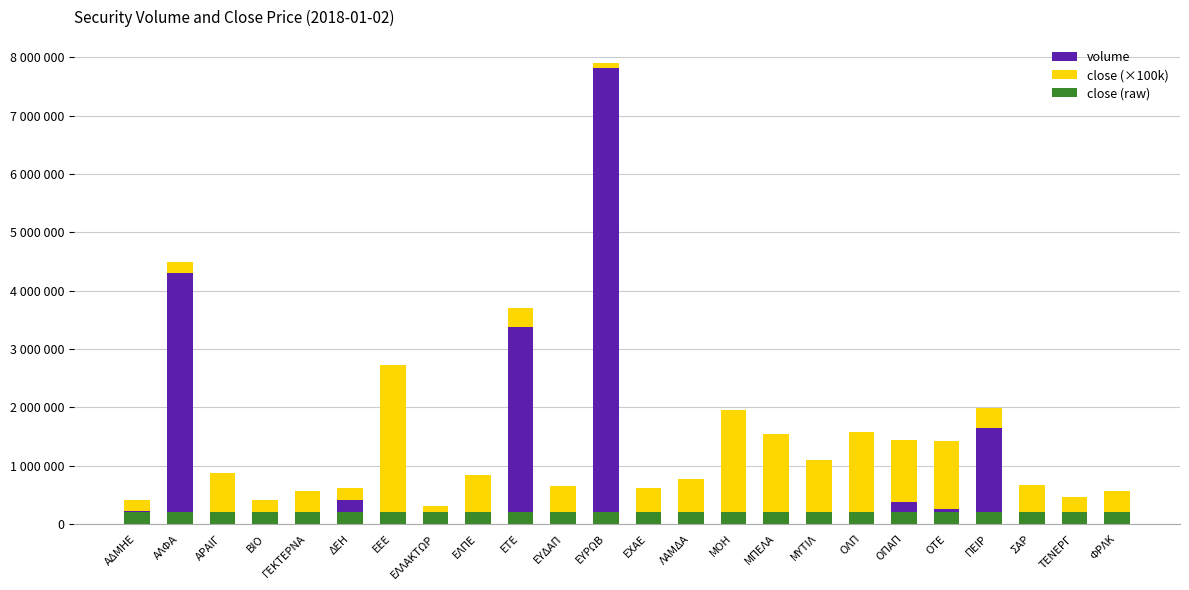

Reading left to right, what are all the values shown in this chart?

volume: ΑΔΜΗΕ=215794	ΑΛΦΑ=4299429	ΑΡΑΙΓ=47597	ΒΙΟ=82000	ΓΕΚΤΕΡΝΑ=104278	ΔΕΗ=410701	ΕΕΕ=12938	ΕΛΛΑΚΤΩΡ=136227	ΕΛΠΕ=67307	ΕΤΕ=3374910	ΕΥΔΑΠ=18494	ΕΥΡΩΒ=7815423	ΕΧΑΕ=95468	ΛΑΜΔΑ=118726	ΜΟΗ=42578	ΜΠΕΛΑ=58468	ΜΥΤΙΛ=170897	ΟΛΠ=1242	ΟΠΑΠ=380623	ΟΤΕ=257307	ΠΕΙΡ=1640881	ΣΑΡ=21784	ΤΕΝΕΡΓ=21508	ΦΡΛΚ=13342
close (×100k): ΑΔΜΗΕ=196000	ΑΛΦΑ=185800	ΑΡΑΙΓ=832000	ΒΙΟ=333000	ΓΕΚΤΕΡΝΑ=462000	ΔΕΗ=208000	ΕΕΕ=2713000	ΕΛΛΑΚΤΩΡ=168000	ΕΛΠΕ=770000	ΕΤΕ=324000	ΕΥΔΑΠ=631000	ΕΥΡΩΒ=88000	ΕΧΑΕ=520300	ΛΑΜΔΑ=651400	ΜΟΗ=1904000	ΜΠΕΛΑ=1490000	ΜΥΤΙΛ=925000	ΟΛΠ=1570000	ΟΠΑΠ=1065000	ΟΤΕ=1169000	ΠΕΙΡ=345000	ΣΑΡ=647500	ΤΕΝΕΡΓ=444200	ΦΡΛΚ=558000
close (raw): ΑΔΜΗΕ=200000	ΑΛΦΑ=200000	ΑΡΑΙΓ=200000	ΒΙΟ=200000	ΓΕΚΤΕΡΝΑ=200000	ΔΕΗ=200000	ΕΕΕ=200000	ΕΛΛΑΚΤΩΡ=200000	ΕΛΠΕ=200000	ΕΤΕ=200000	ΕΥΔΑΠ=200000	ΕΥΡΩΒ=200000	ΕΧΑΕ=200000	ΛΑΜΔΑ=200000	ΜΟΗ=200000	ΜΠΕΛΑ=200000	ΜΥΤΙΛ=200000	ΟΛΠ=200000	ΟΠΑΠ=200000	ΟΤΕ=200000	ΠΕΙΡ=200000	ΣΑΡ=200000	ΤΕΝΕΡΓ=200000	ΦΡΛΚ=200000